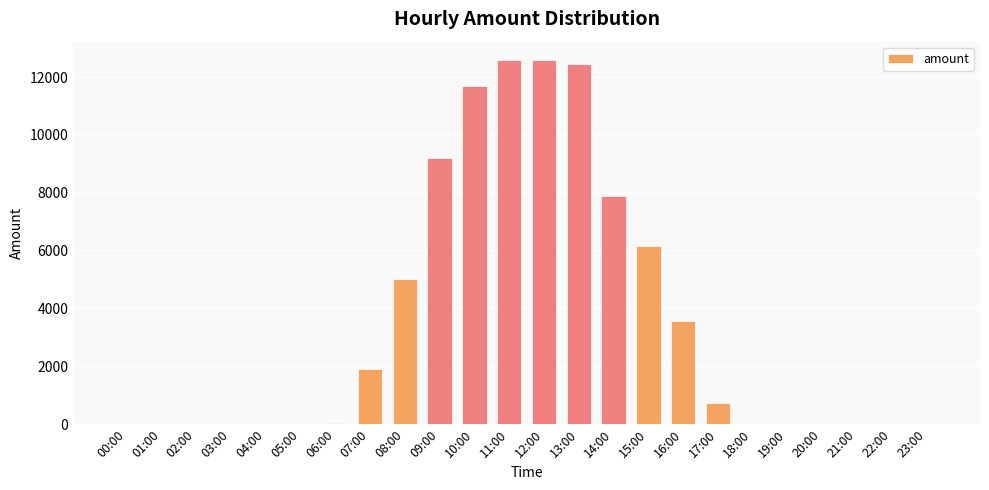

What is the maximum value shown in the chart?

12592